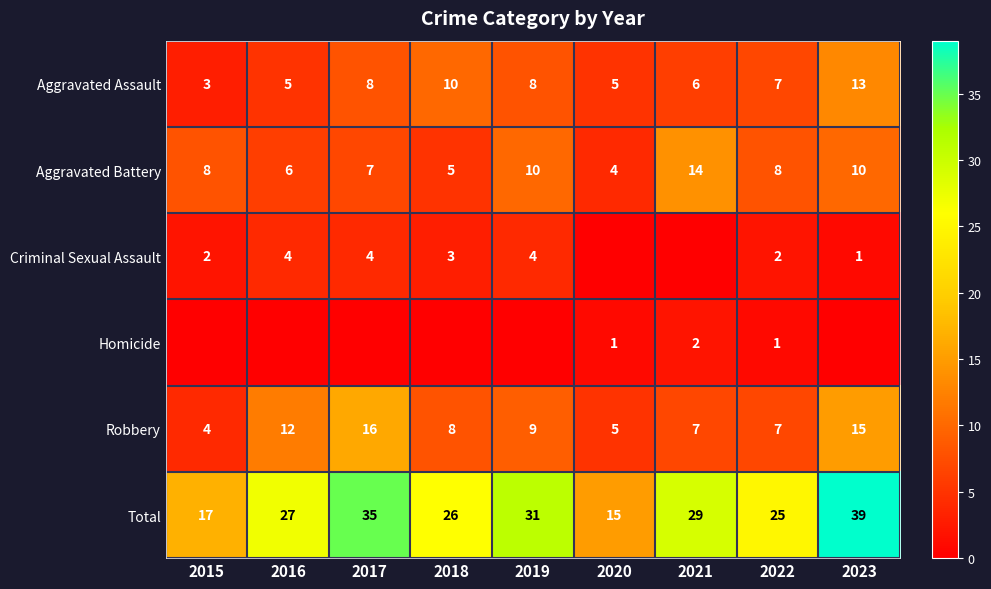

At which label does Aggravated Assault reach its minimum?

2015